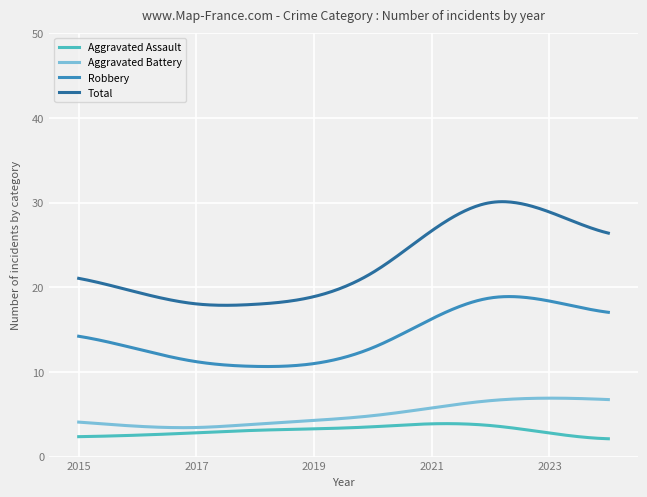

Which series has the widest spread of values?

Total